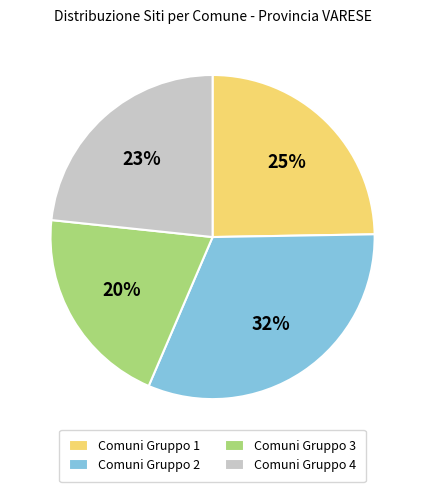

Count the number of slices in the pie.

4